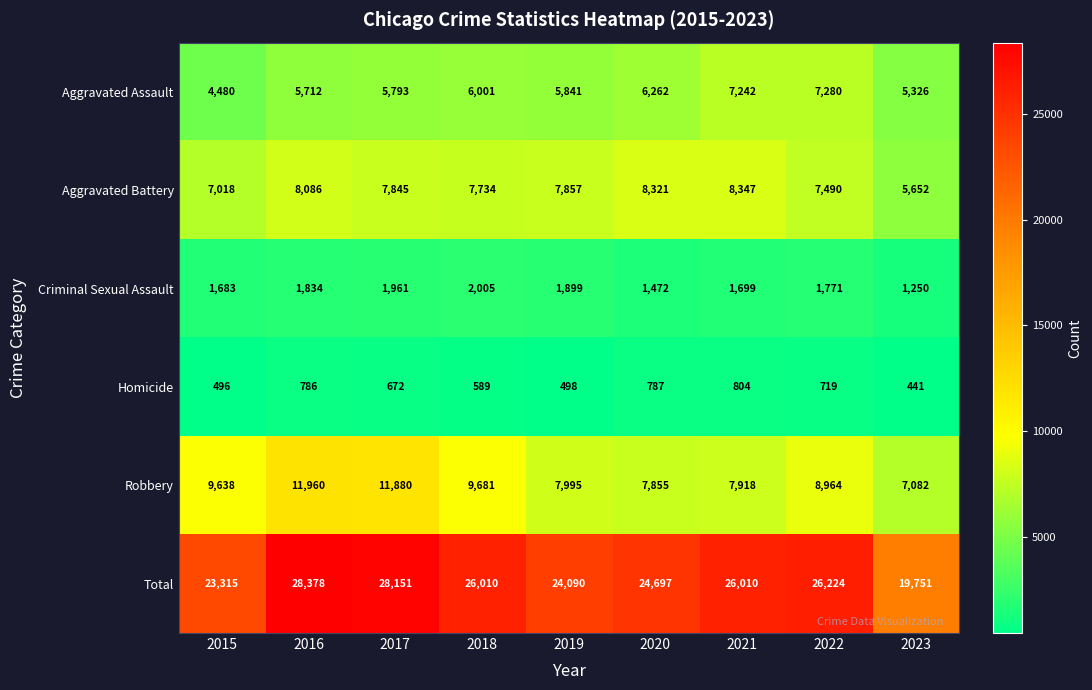

Is the value of Aggravated Assault at 2022 greater than the value of Aggravated Battery at 2019?

No